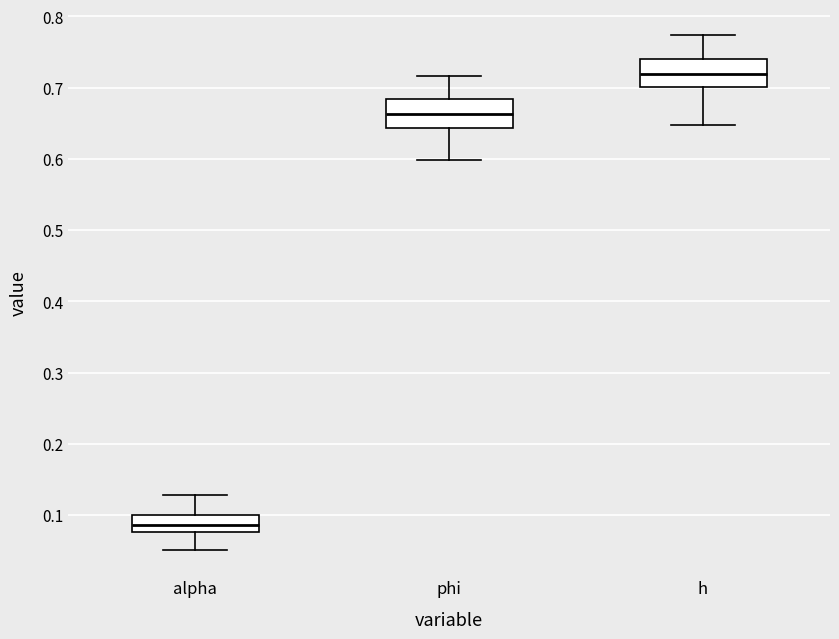

Reading left to right, read every box against the y-axis: the position of its median line, the range the box covers, and the ends of its whiskers. The values are not printed on the chart, so give them approximately, as read against the axis.

alpha: median 0.09, box 0.08 to 0.10, whiskers 0.05 to 0.13
phi: median 0.66, box 0.64 to 0.68, whiskers 0.60 to 0.72
h: median 0.72, box 0.70 to 0.74, whiskers 0.65 to 0.77